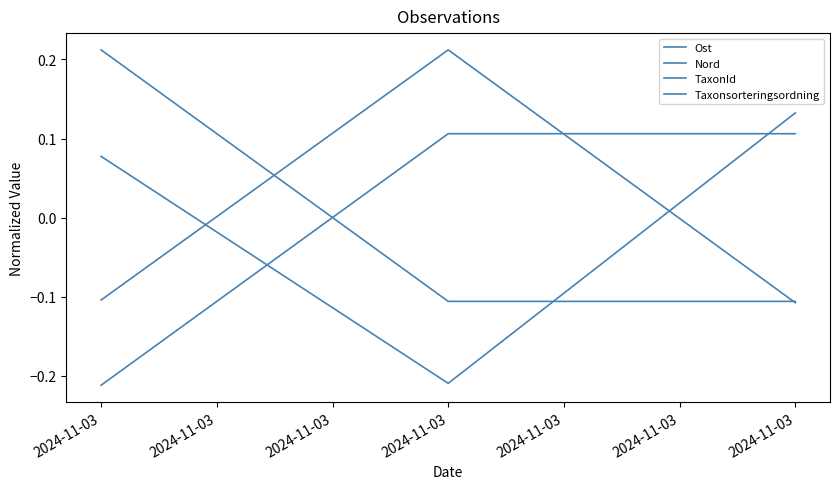

How many lines are shown in the chart?

4